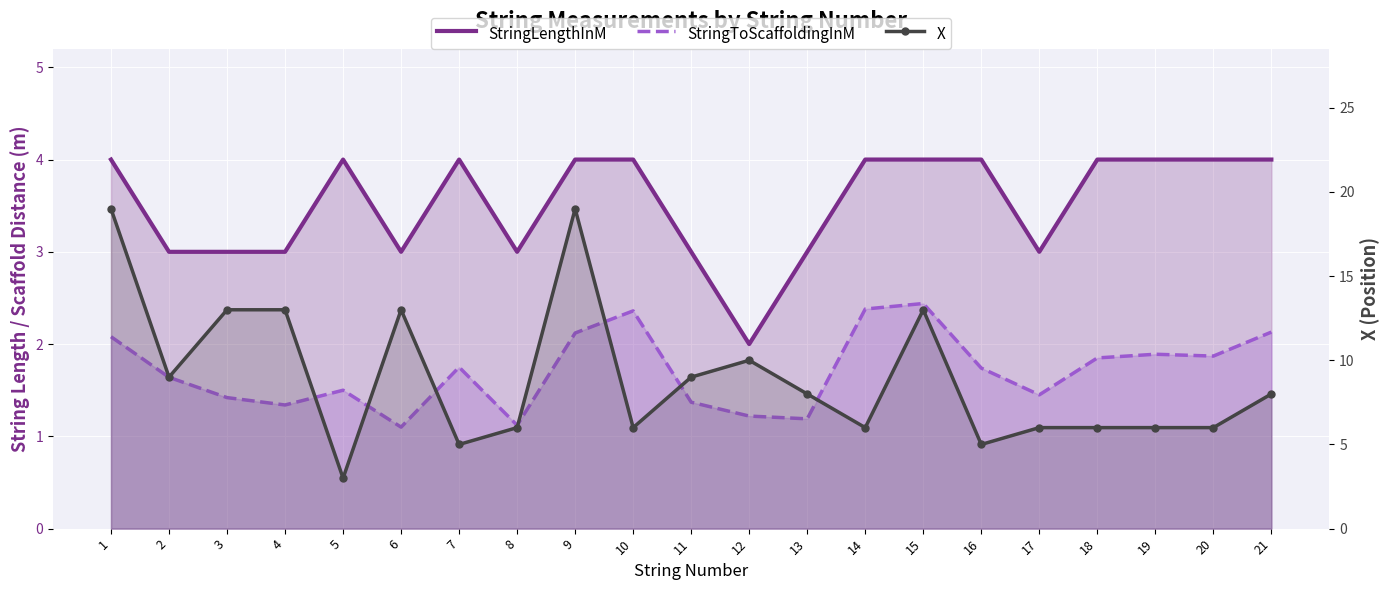

Which series has the largest total across all categories?

X